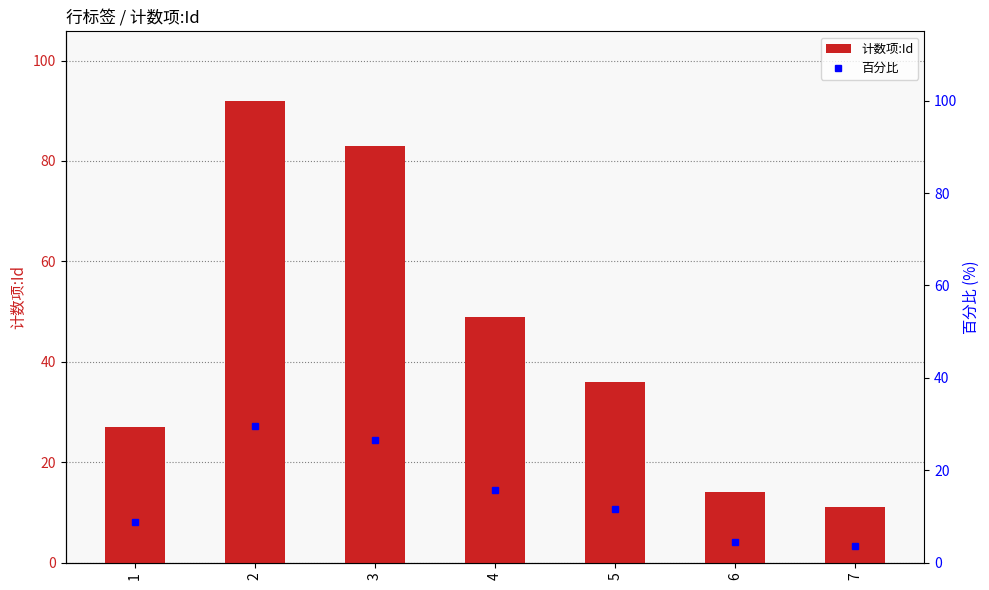

List the labels in order of value, largest first.

2, 3, 4, 5, 1, 6, 7